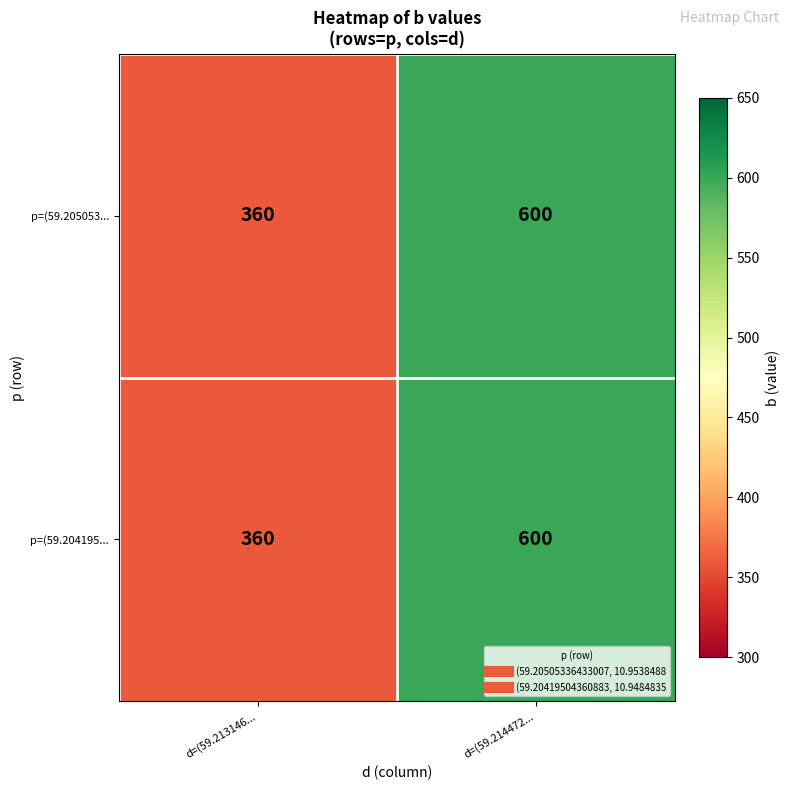

Rank the categories by p=(59.204195... value from highest to lowest.

d=(59.214472..., d=(59.213146...